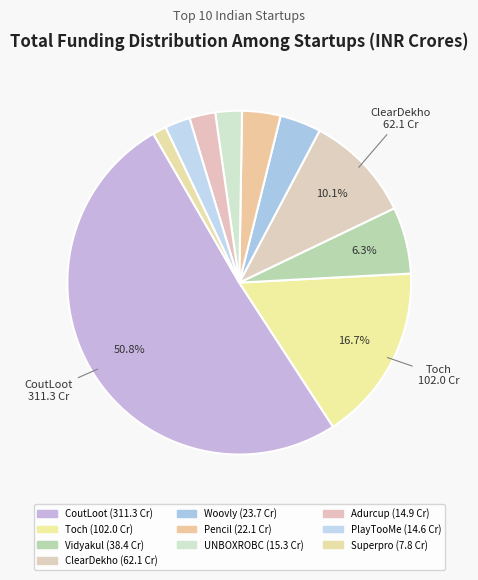

How many segments does this pie chart have?

10